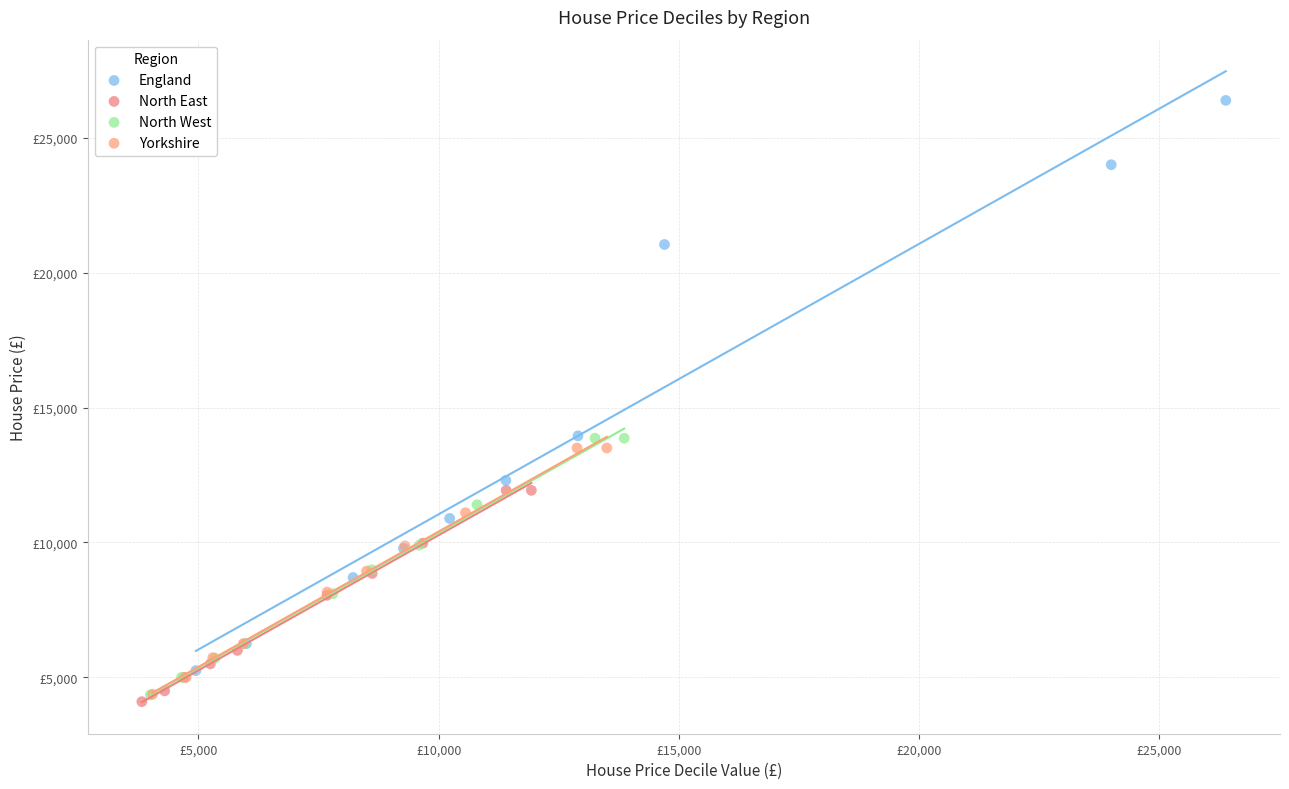

What are all the series names shown in the legend?

England, North East, North West, Yorkshire